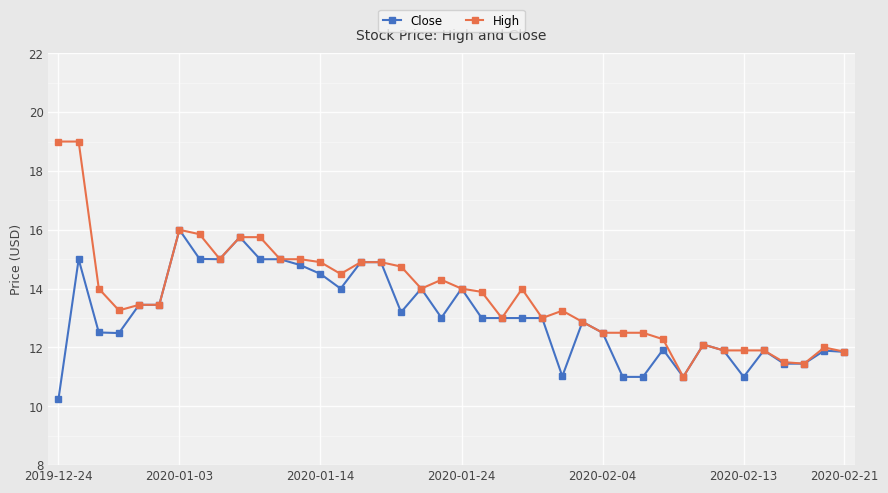

Rank the series by their average value, from highest to lowest.

High, Close